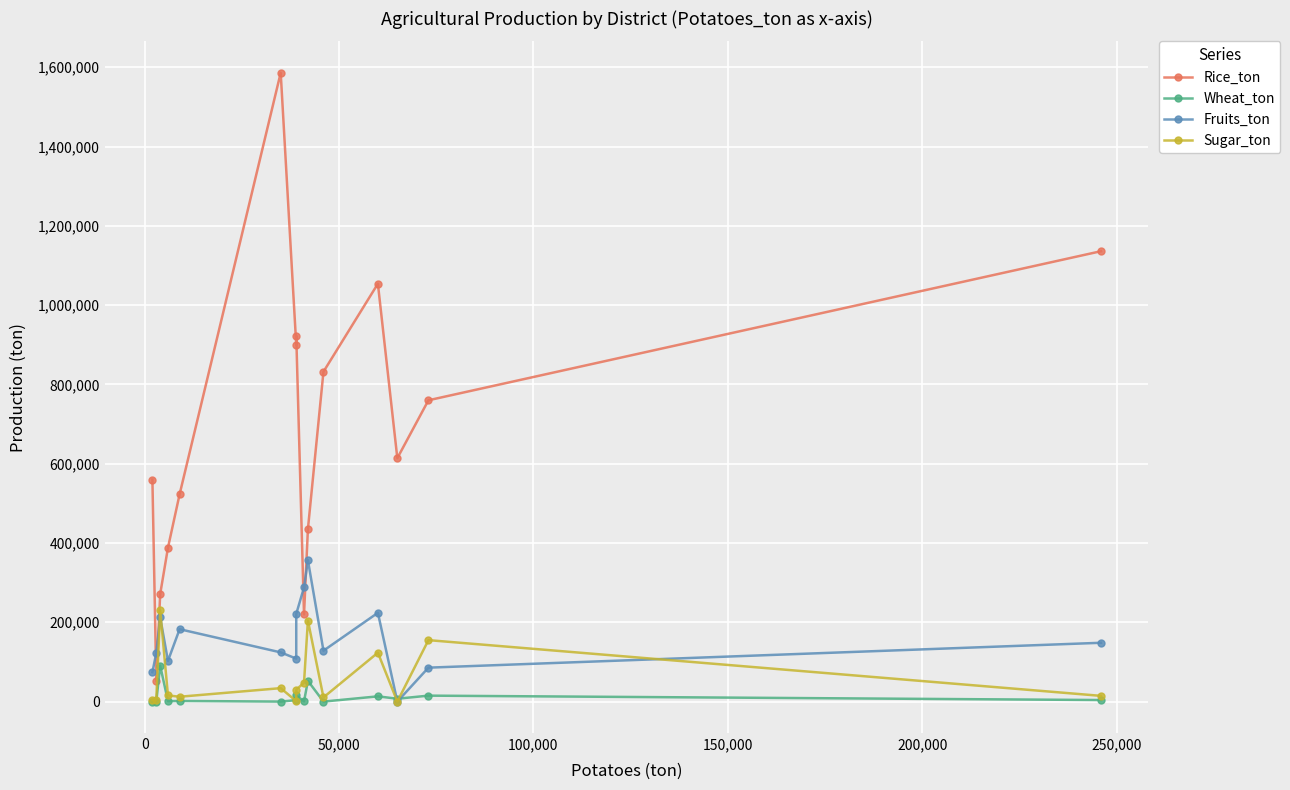

At how many categories does at least one series exceed 716233?

7